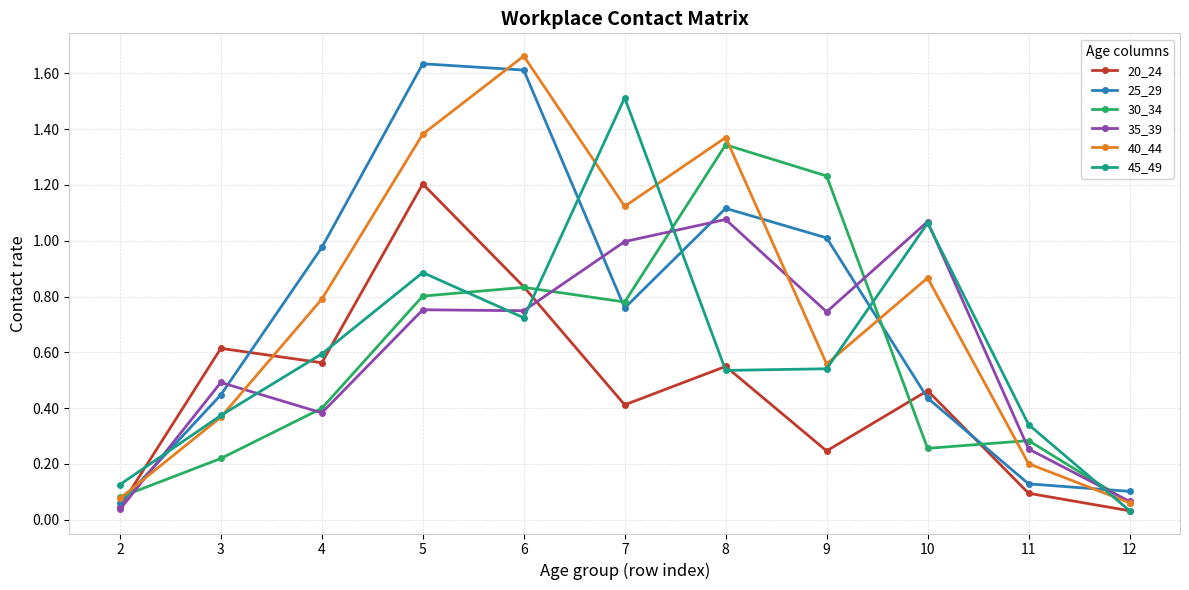

Is it true that 45_49 equals 0.3 at 11?

True